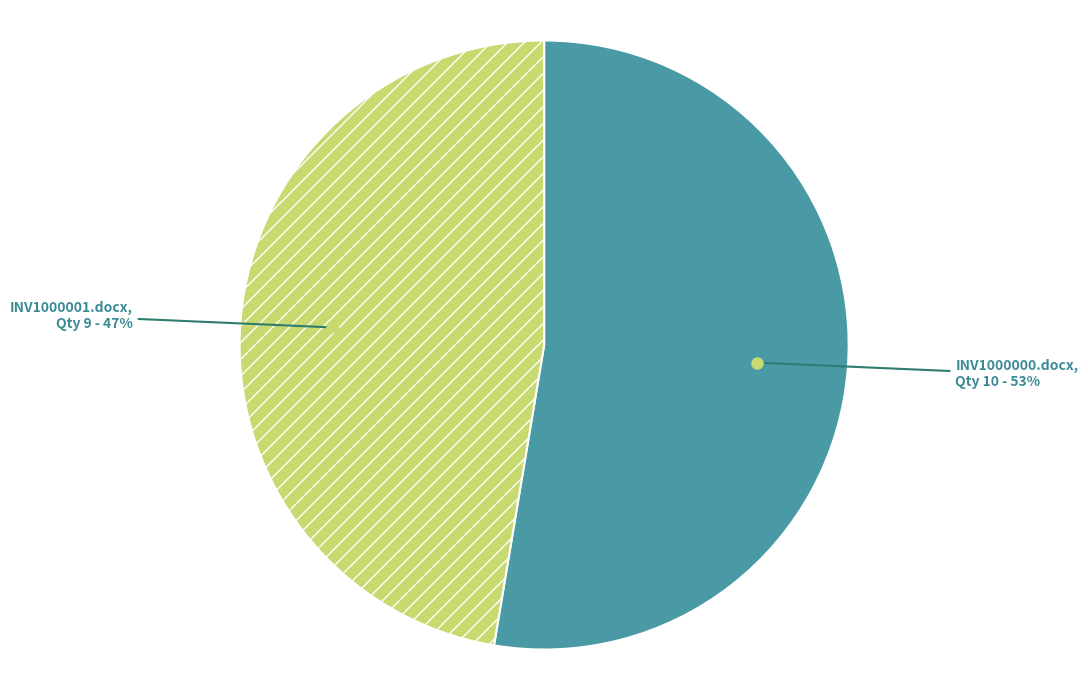

To the nearest percent, what is the average slice percentage?

50%